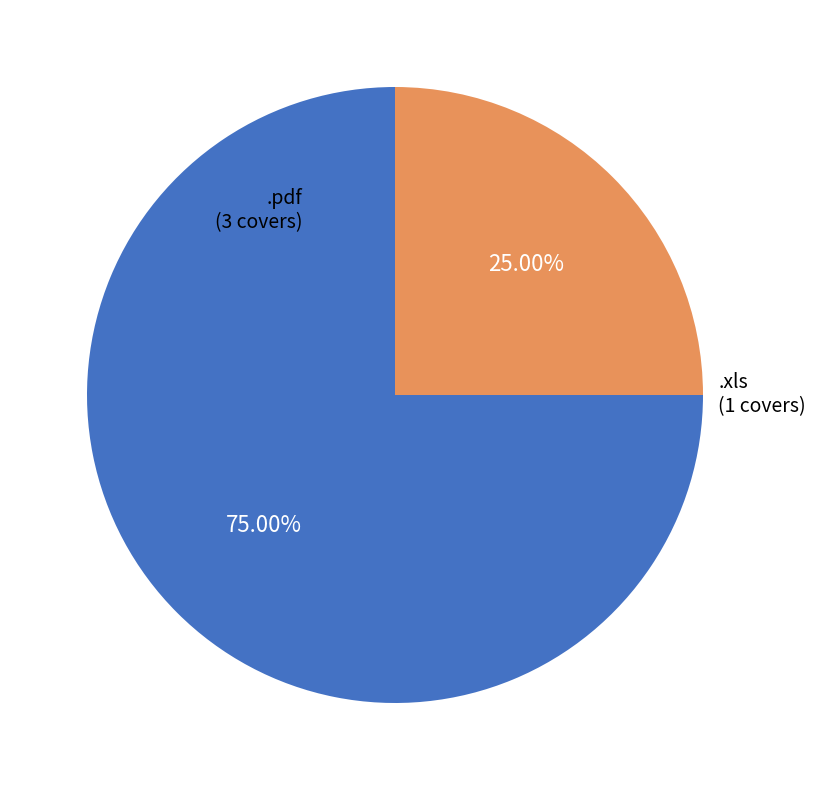

Does any single category account for the majority?

Yes